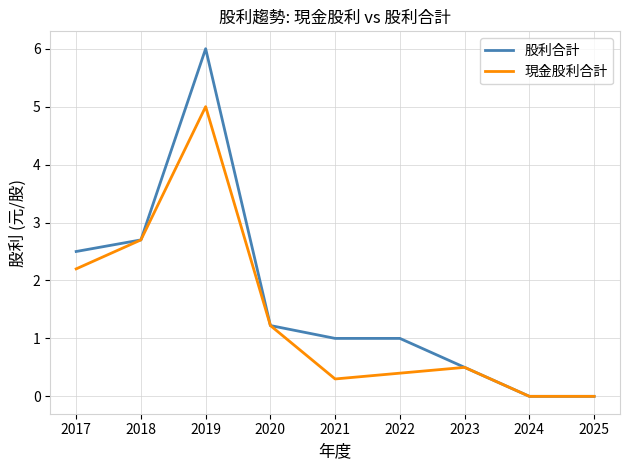

At how many categories does at least one series exceed 2?

3